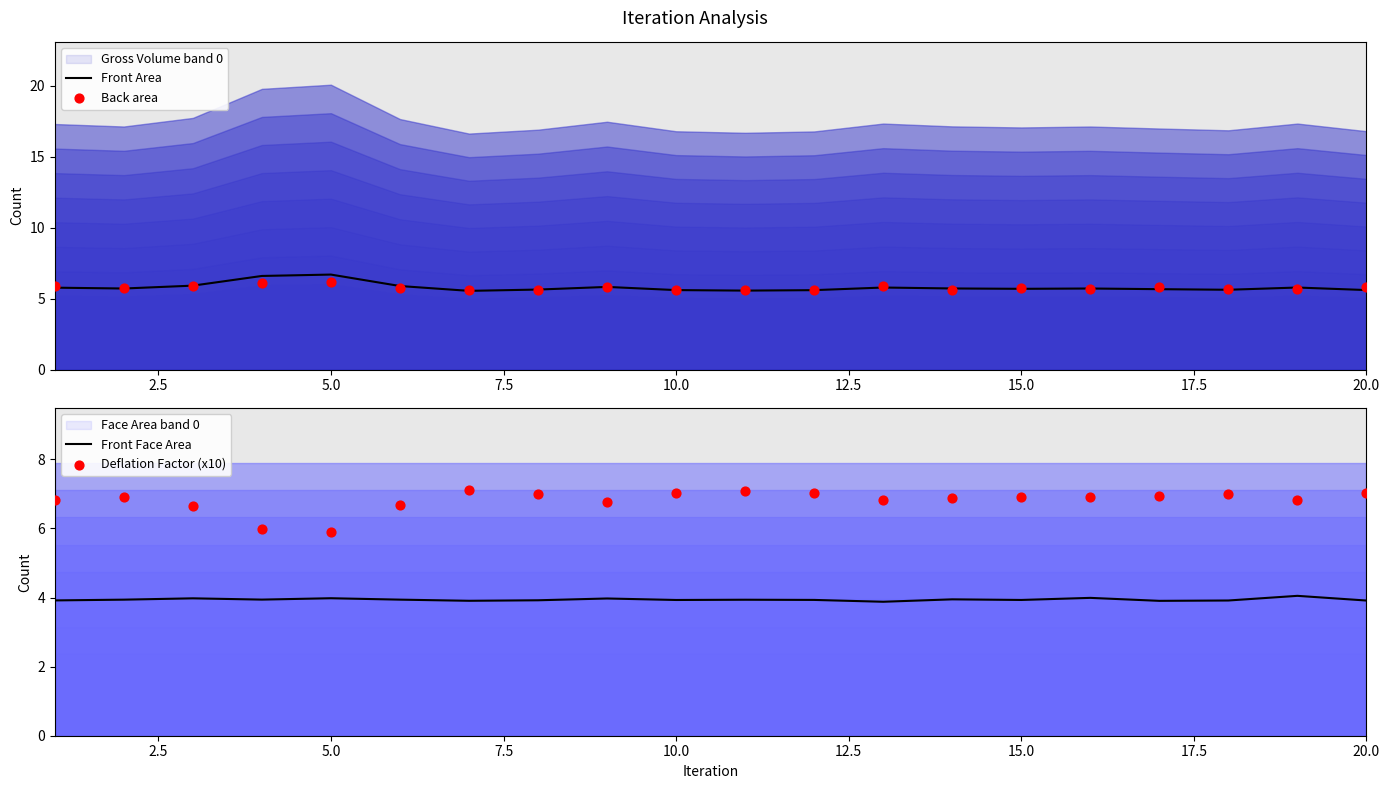

Which series has the largest total across all categories?

Deflation Factor (x10)